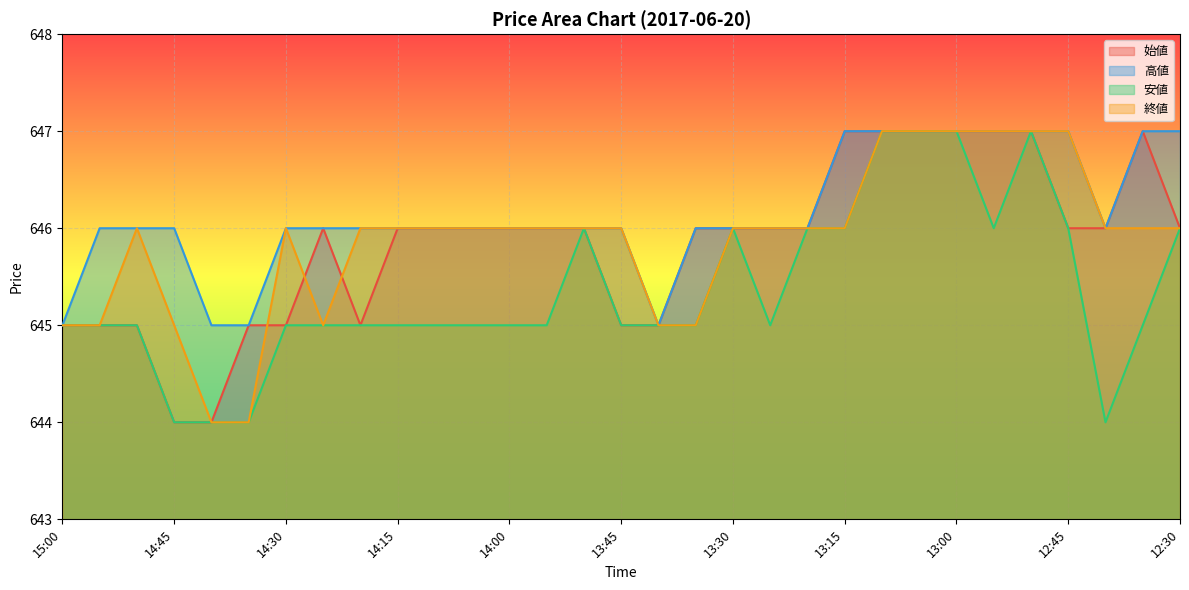

How many lines are shown in the chart?

4